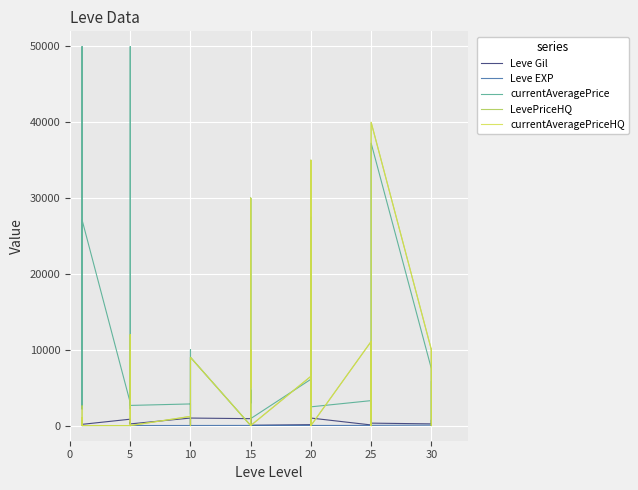

Rank the series by their maximum value, from lowest to highest.

Leve EXP, Leve Gil, LevePriceHQ, currentAveragePriceHQ, currentAveragePrice